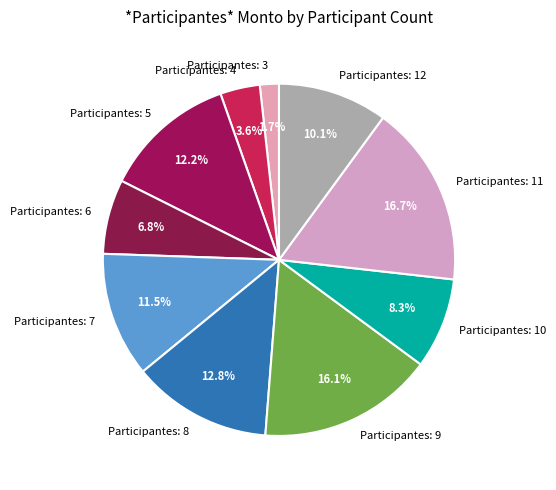

How many segments does this pie chart have?

10